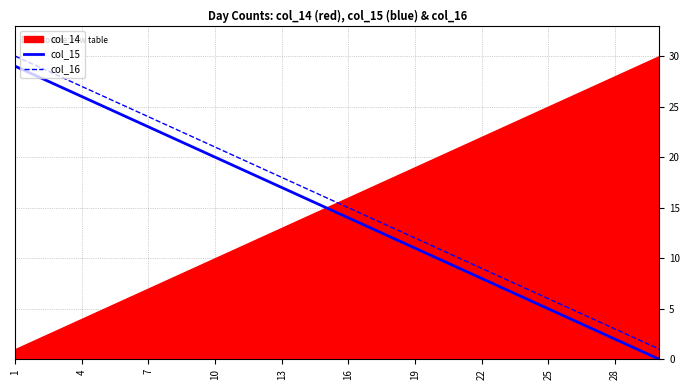

The col_16 series shows 24 at 7. True or false?

True